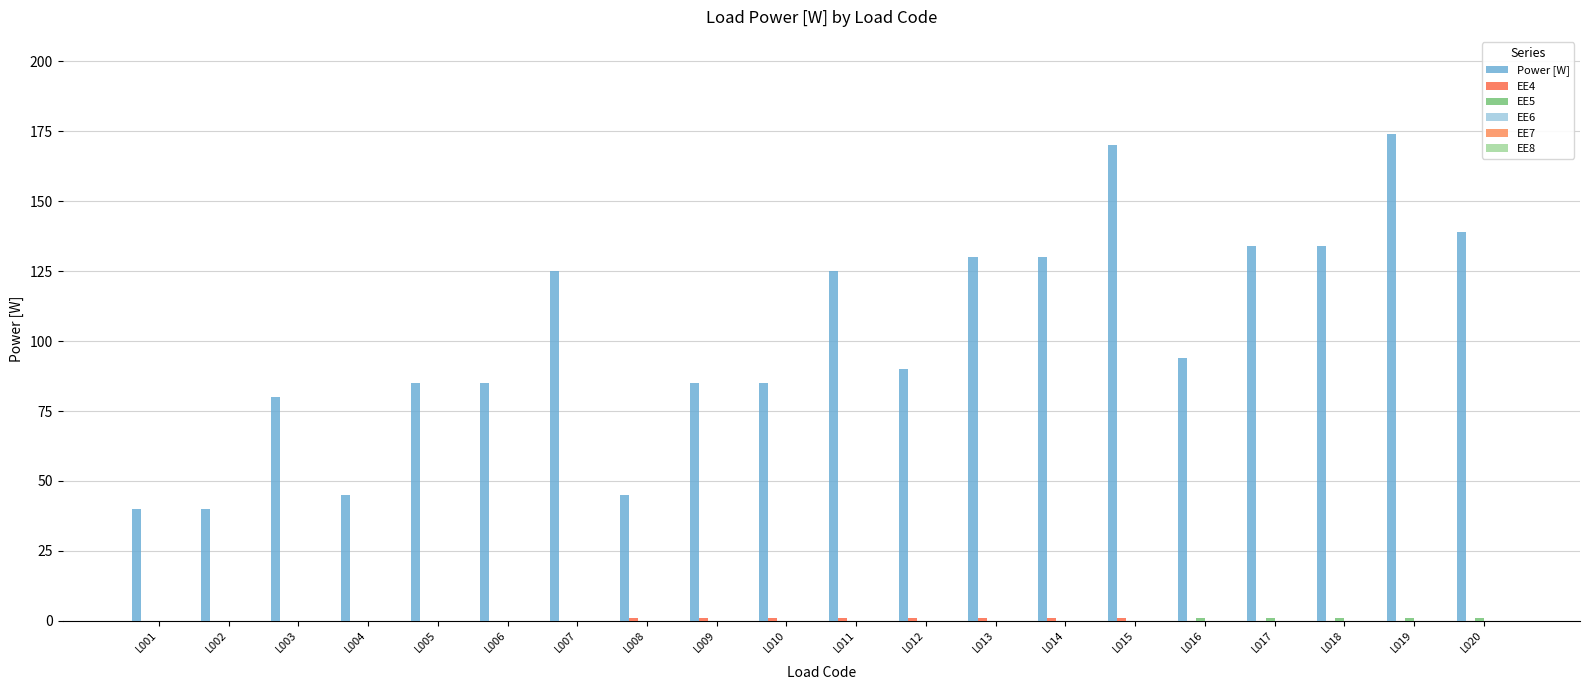

Count the number of data series in this chart.

3